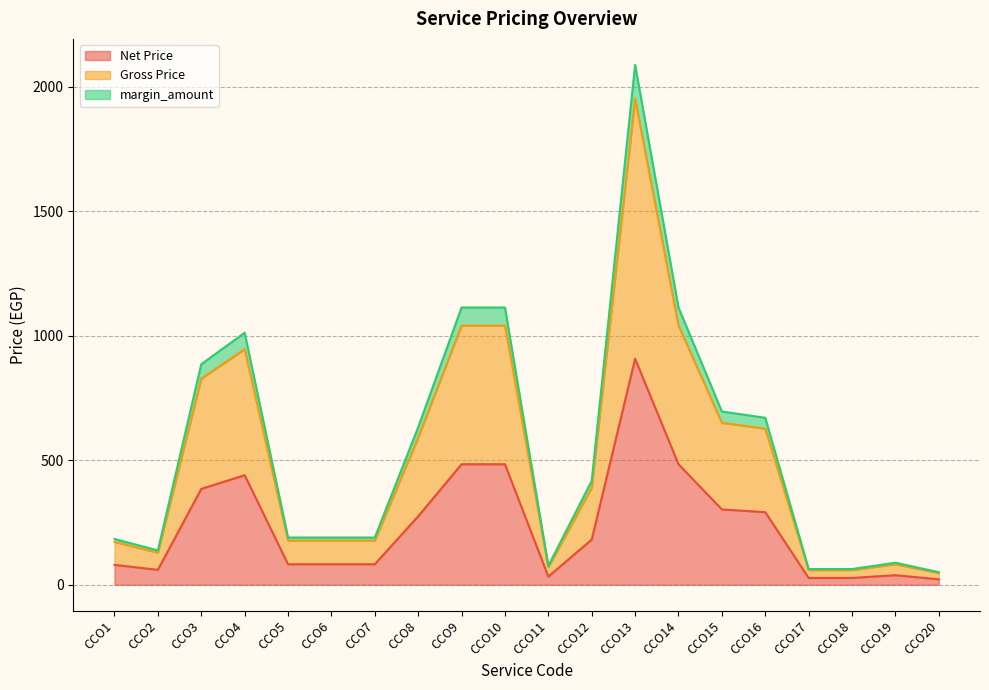

Reading right to left, list all the values displayed in this chart.

Net Price: 22.0	38.5	27.5	27.5	291.5	302.5	484.0	907.5	181.5	33.0	484.0	484.0	275.0	82.5	82.5	82.5	440.0	385.0	60.0	80.0
Gross Price: 47.3	82.8	59.1	59.1	626.7	650.4	1040.6	1951.1	390.2	71.0	1040.6	1040.6	591.2	177.4	177.4	177.4	946.0	827.8	129.0	172.0
margin_amount: 50.6	88.6	63.2	63.2	670.5	695.8	1113.2	2087.2	417.5	75.9	1113.2	1113.2	632.5	189.8	189.8	189.8	1012.0	885.5	138.0	184.0